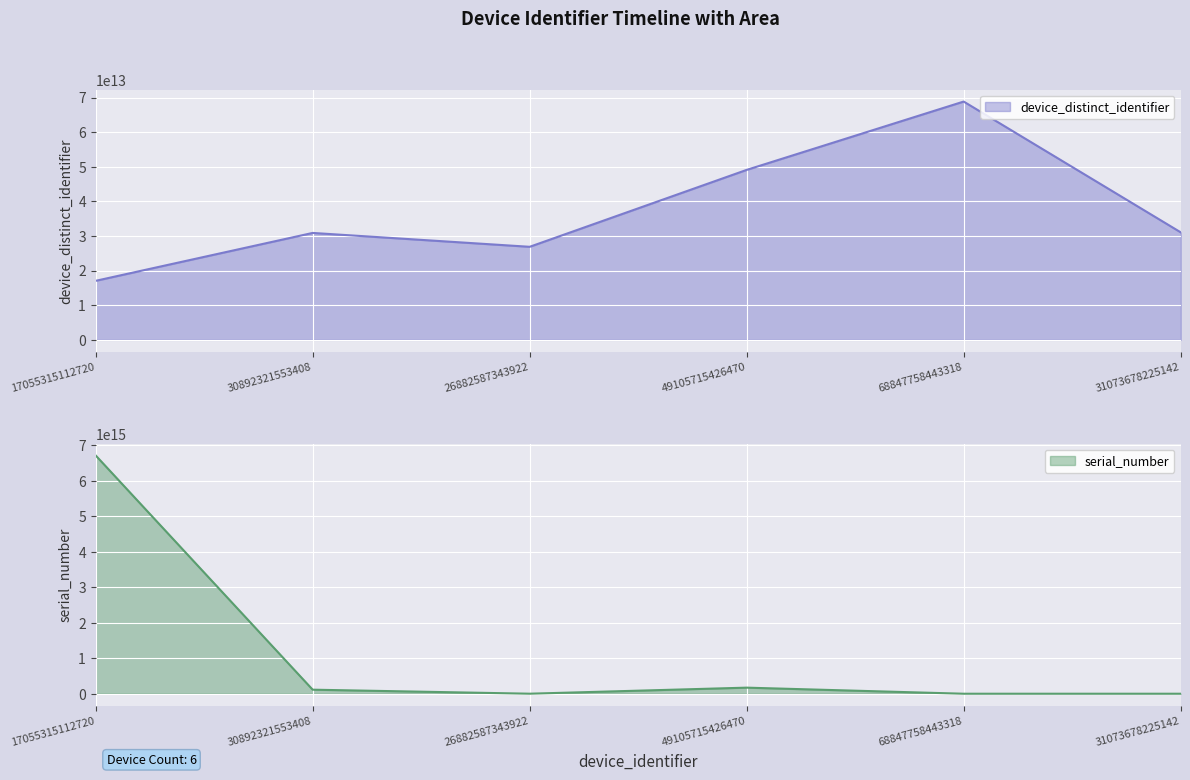

Rank the categories by device_distinct_identifier value from lowest to highest.

17055315112720, 26882587343922, 30892321553408, 31073678225142, 49105715426470, 68847758443318